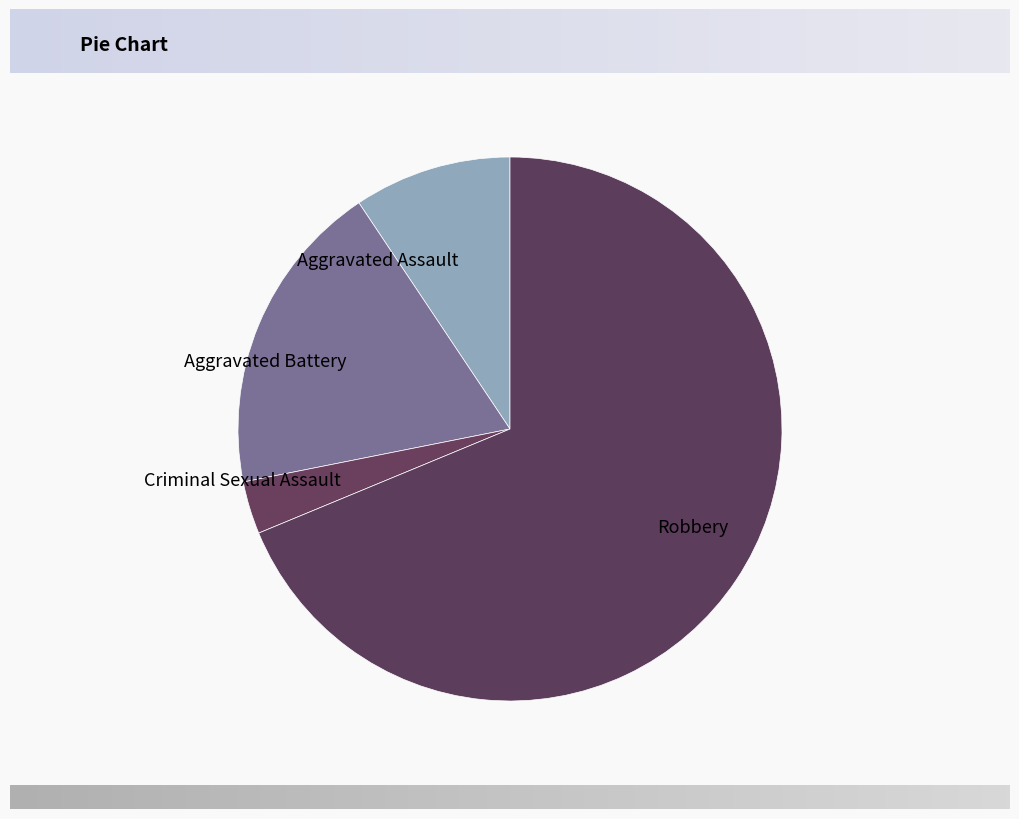

How many segments does this pie chart have?

4